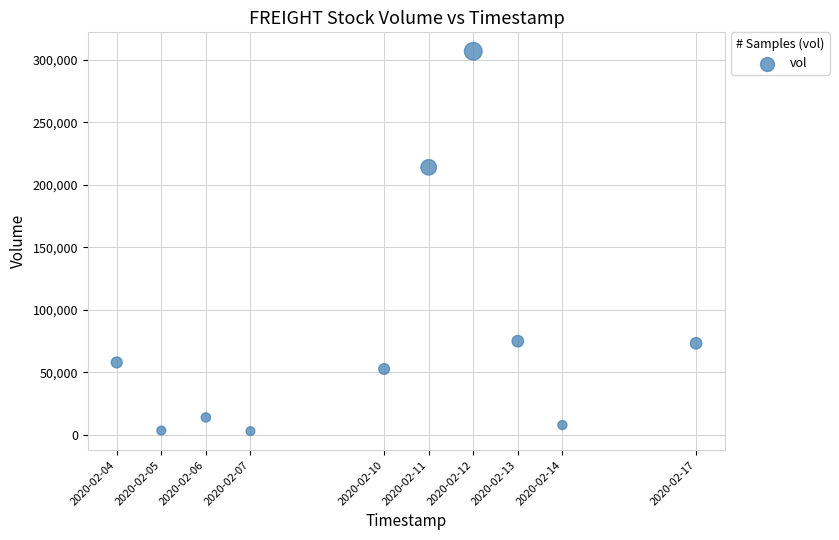

What is the range of X values (max minus min)?

1123200